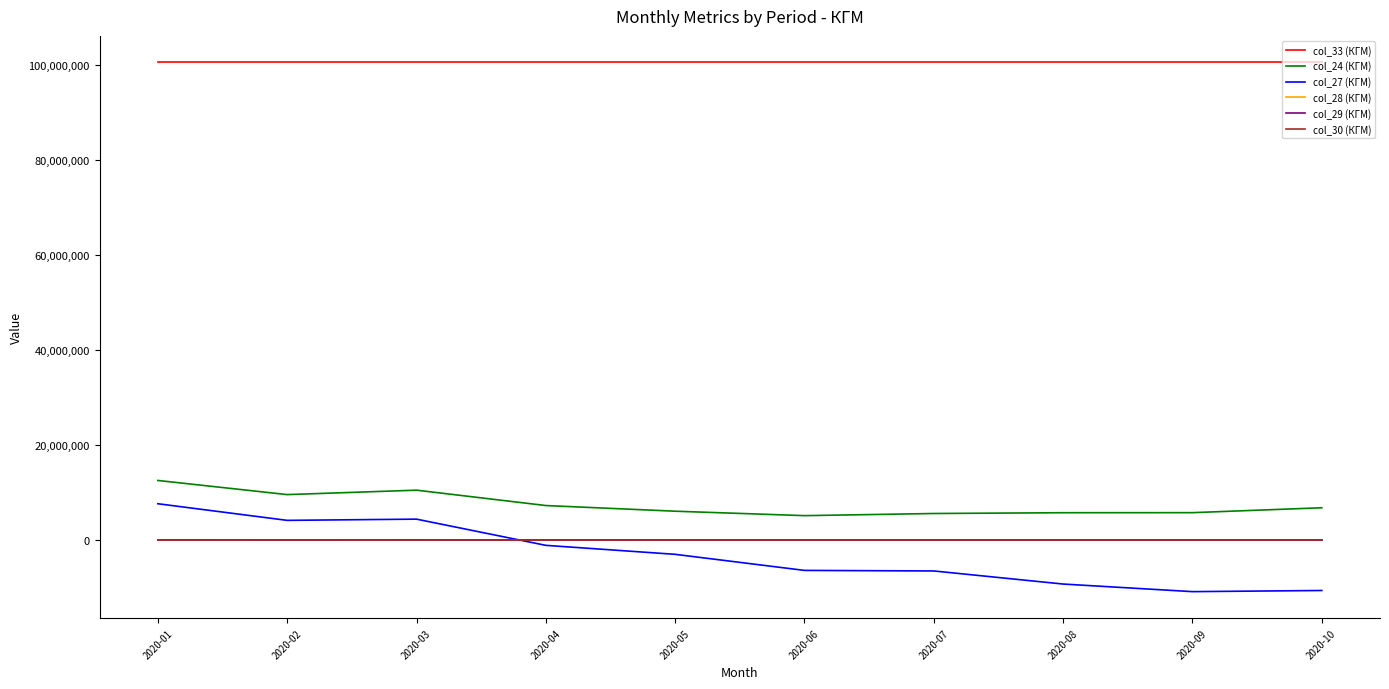

Is the value of col_28 (КГМ) at 2020-01 greater than the value of col_24 (КГМ) at 2020-05?

No